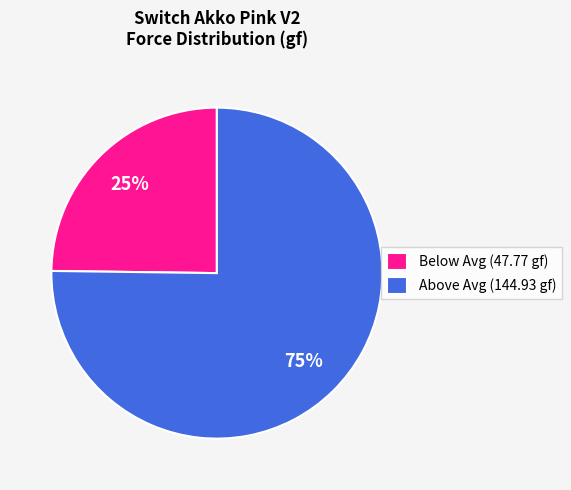

Is there any slice that represents more than half of the pie?

Yes